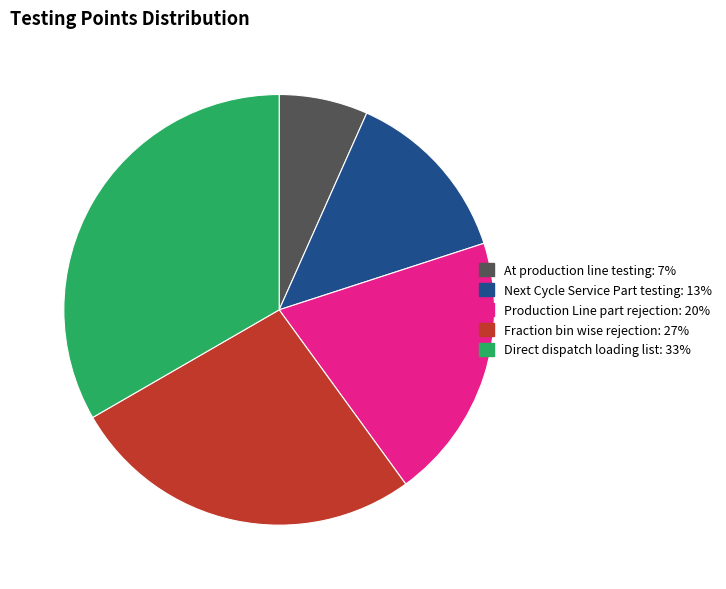

Is it true that Production Line part rejection is 27% of the pie?

False